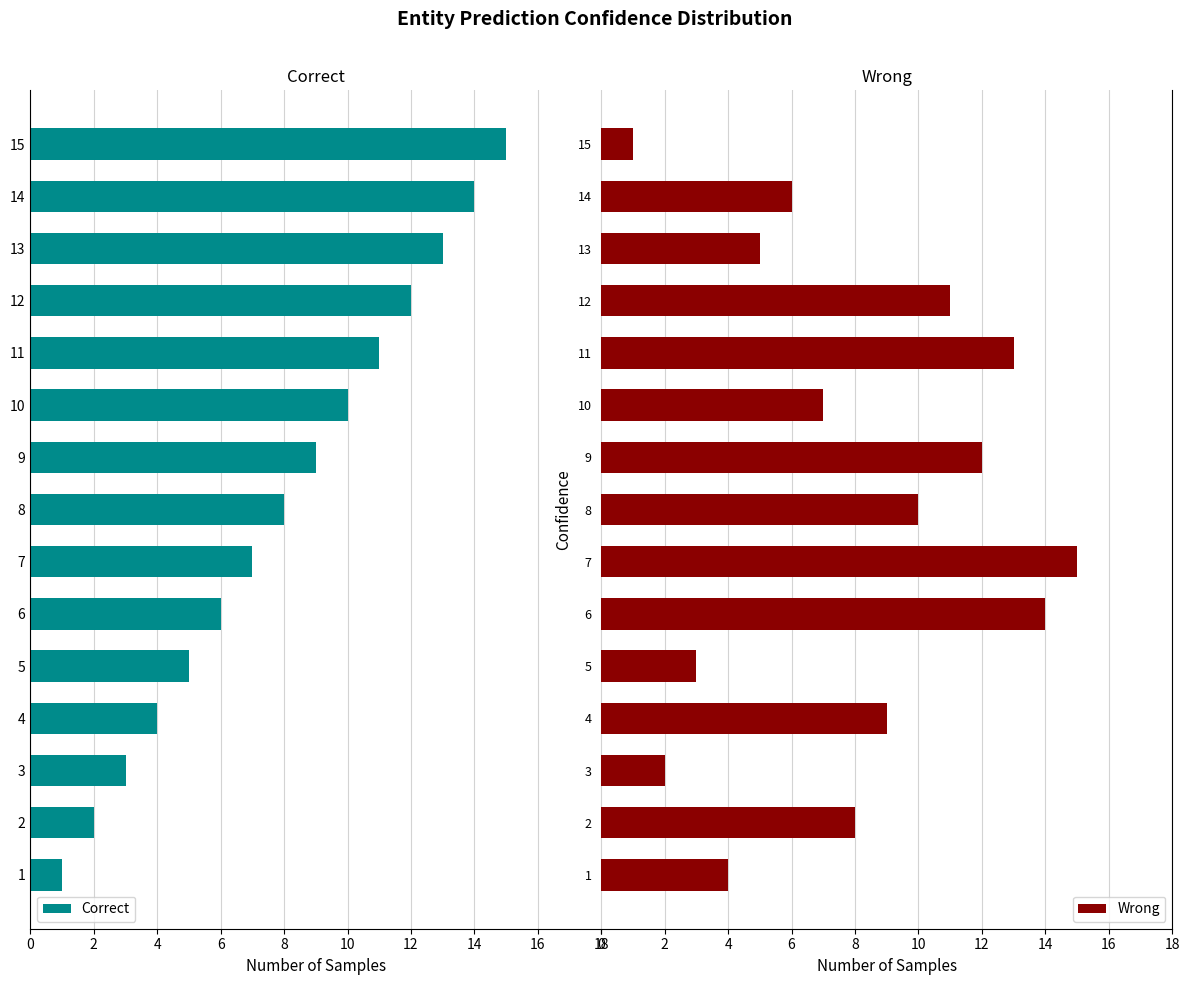

List the series in order of their overall mean, highest first.

Wrong, Correct